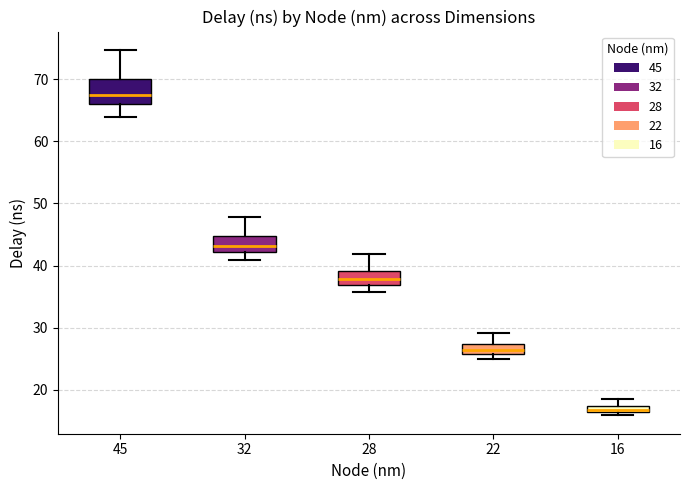

Which box is the tallest, from its lower edge to its upper edge?

45